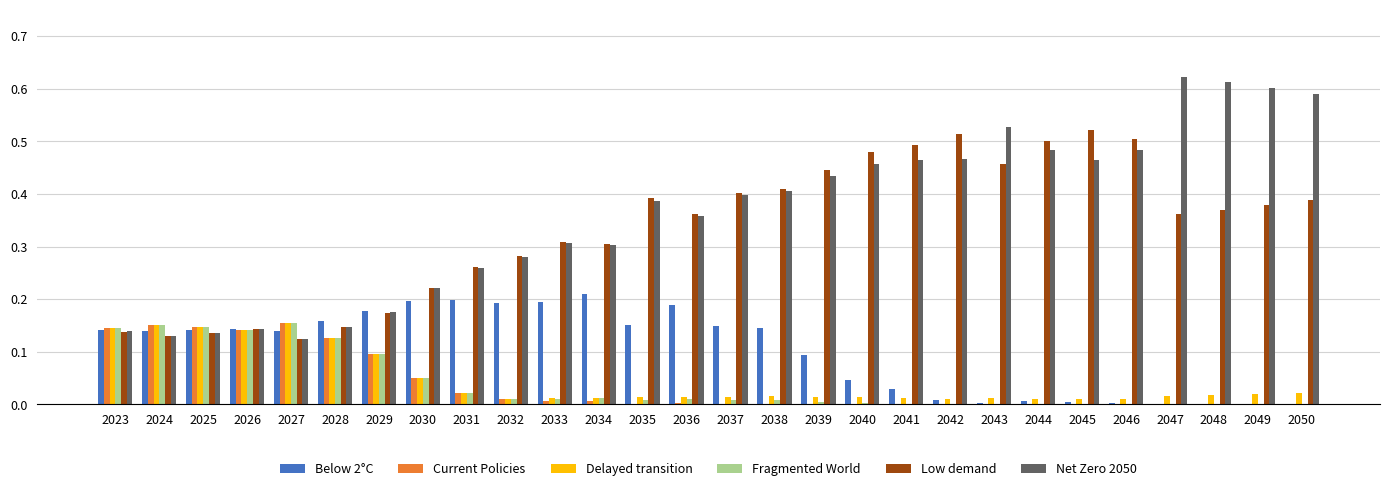

Which series has the largest total across all categories?

Net Zero 2050